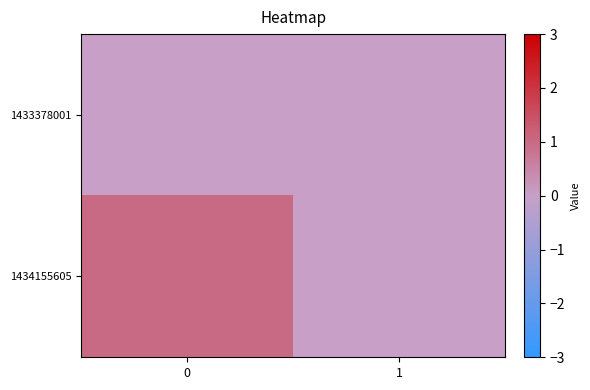

List the series in order of their overall mean, lowest first.

row_0, row_1